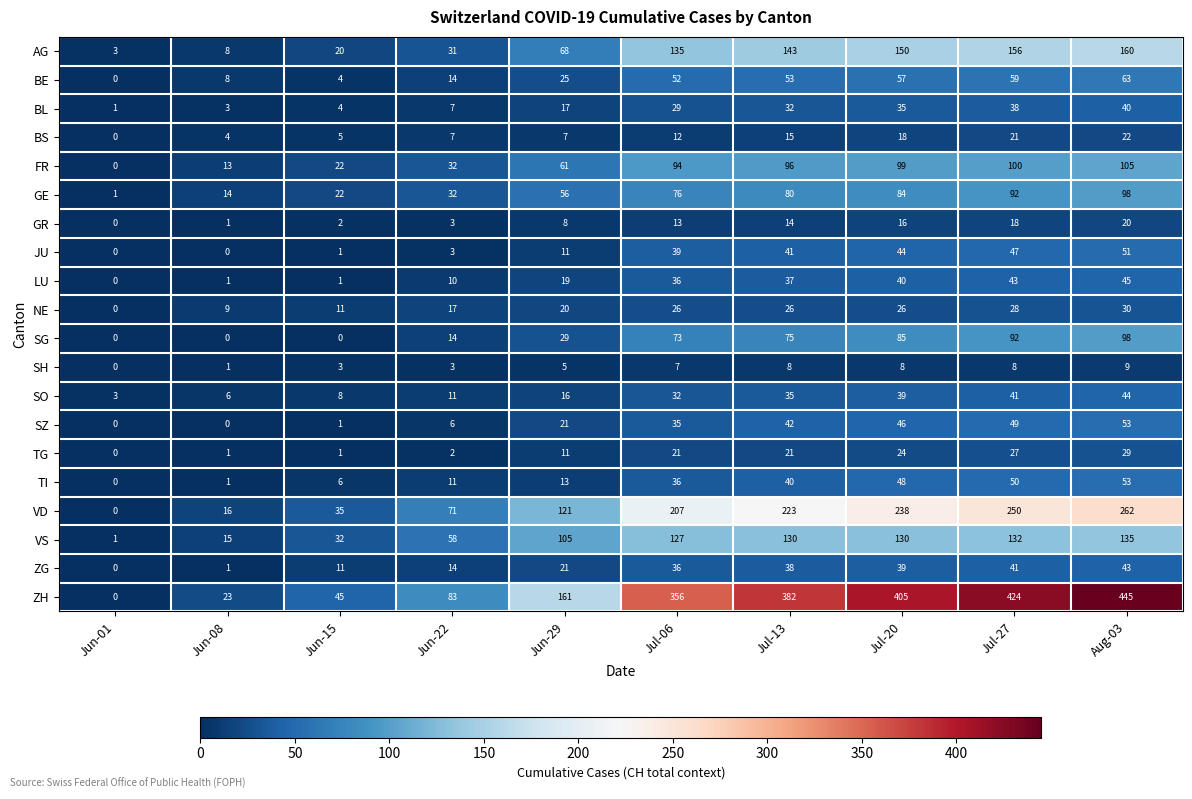

Which series has the widest spread of values?

ZH